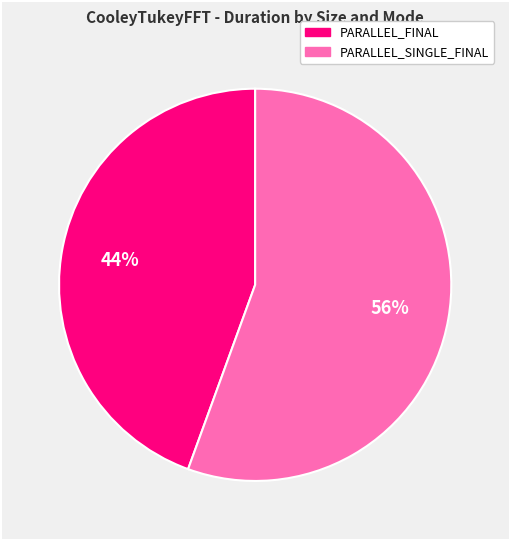

Does any single category account for the majority?

Yes